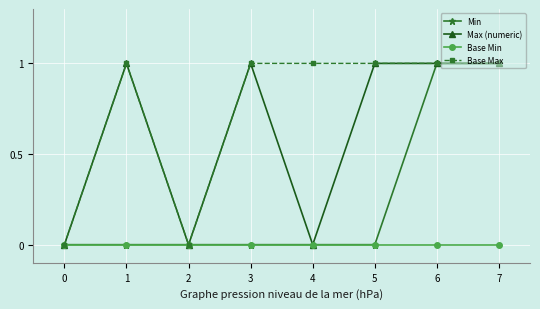

List the series in order of their overall mean, highest first.

Base Max, Max (numeric), Min, Base Min